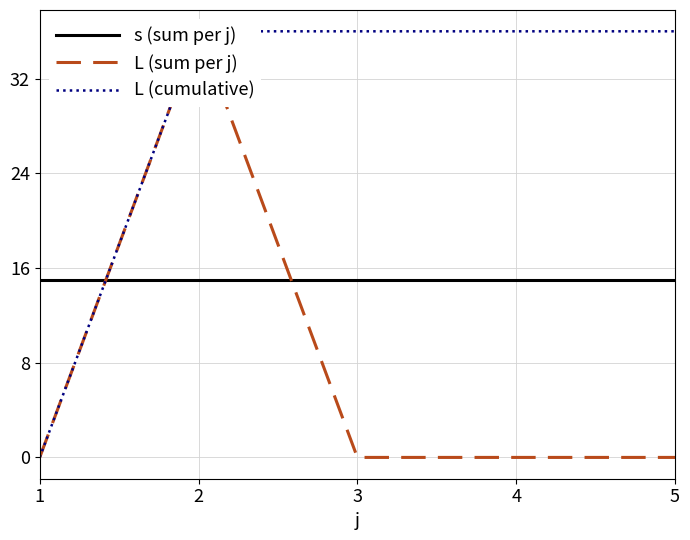

Rank the series by their maximum value, from highest to lowest.

L (sum per j), L (cumulative), s (sum per j)